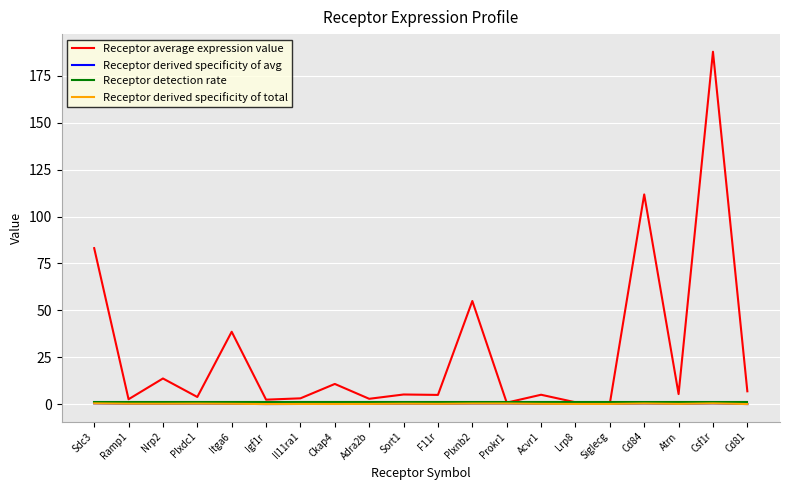

What is the approximate value of Receptor derived specificity of total at Atrn?

0.1